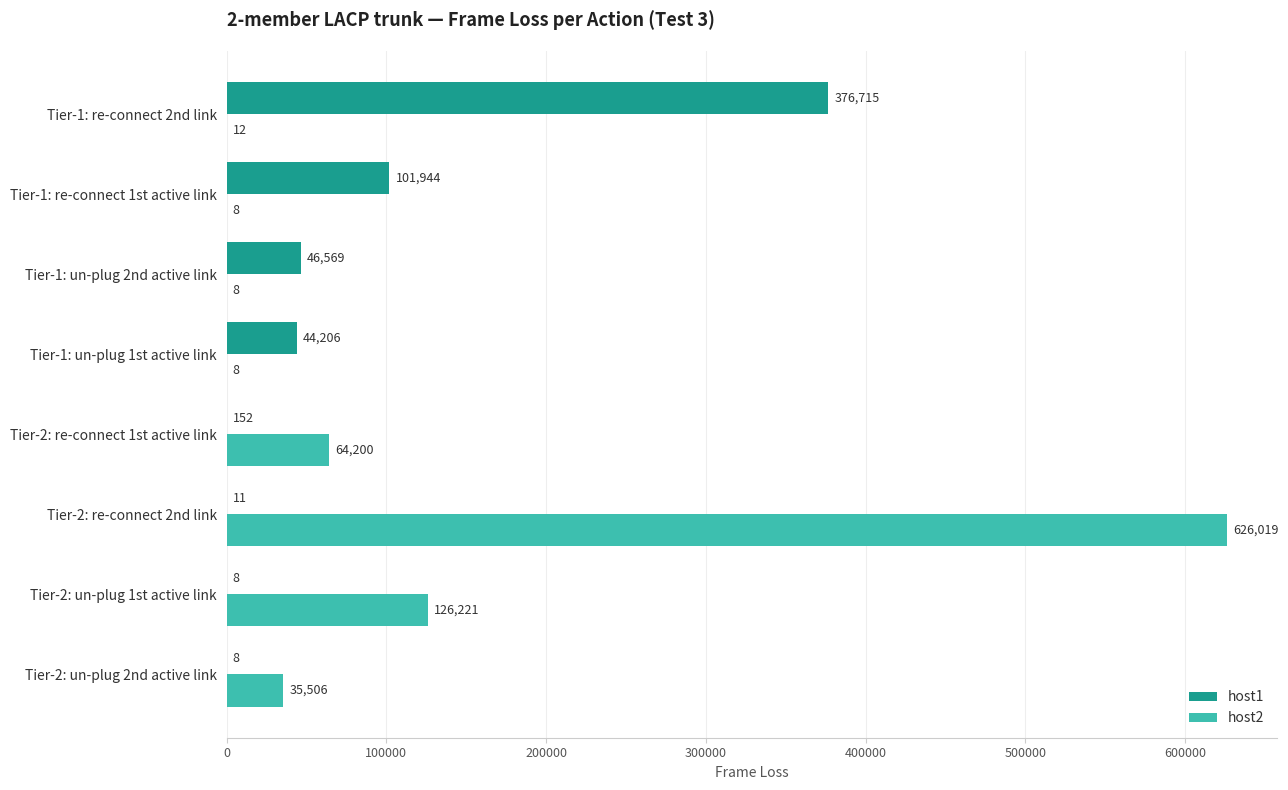

At which label is host1 closest to 188361?

Tier-1: re-connect 1st active link